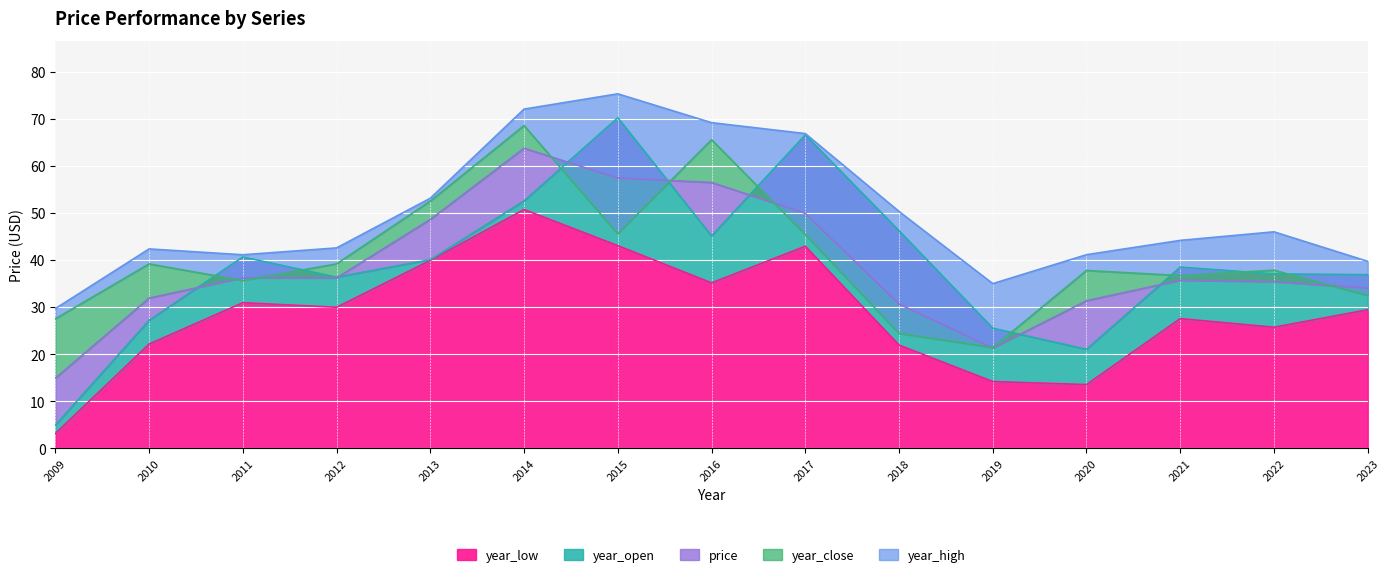

How many lines are shown in the chart?

5